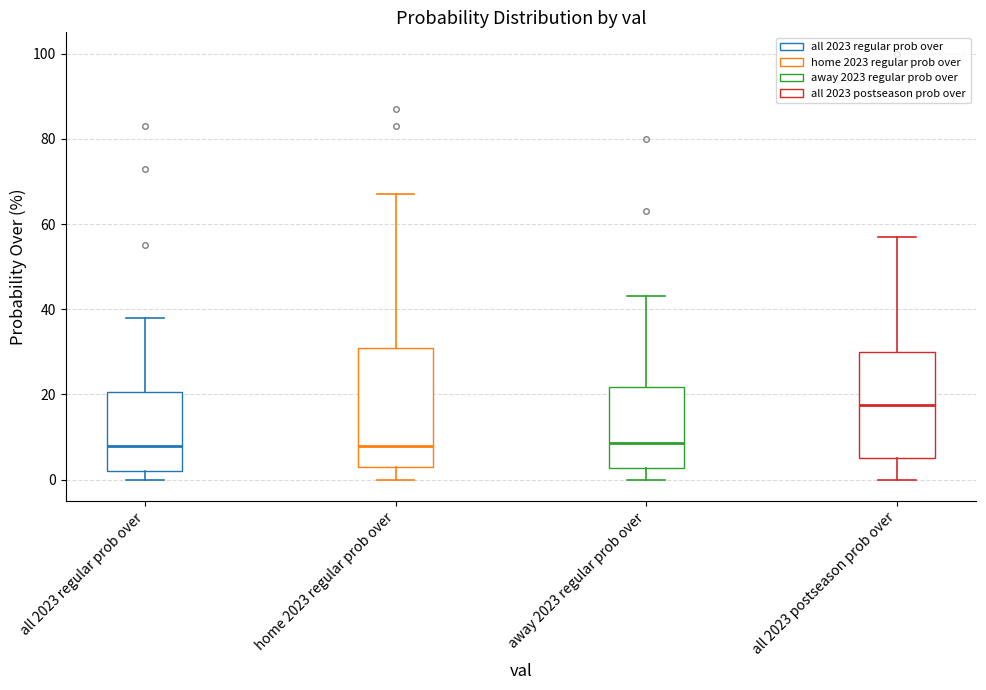

Reading left to right, read every box against the y-axis: the position of its median line, the range the box covers, and the ends of its whiskers. The values are not printed on the chart, so give them approximately, as read against the axis.

all 2023 regular prob over: median 8, box 2 to 20, whiskers 0 to 38
home 2023 regular prob over: median 8, box 4 to 32, whiskers 0 to 68
away 2023 regular prob over: median 8, box 2 to 22, whiskers 0 to 44
all 2023 postseason prob over: median 18, box 6 to 30, whiskers 0 to 58